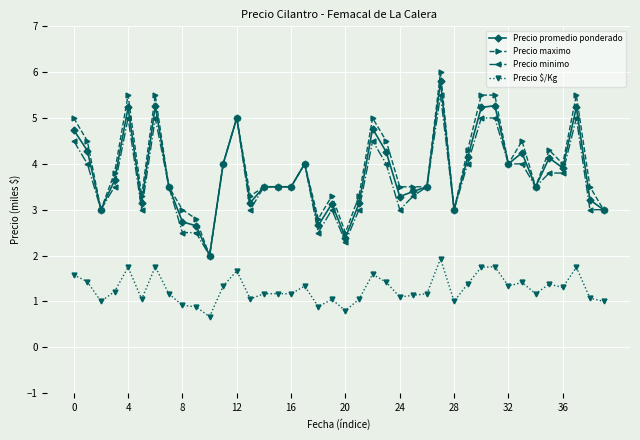

True or false: Precio minimo and Precio $/Kg intersect in this chart.

False